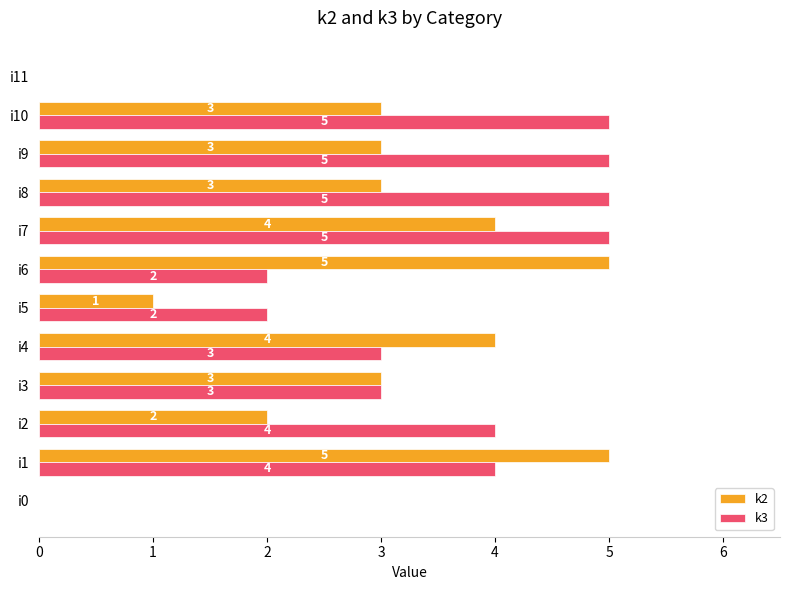

The value of k2 at i4 is 4. True or false?

True